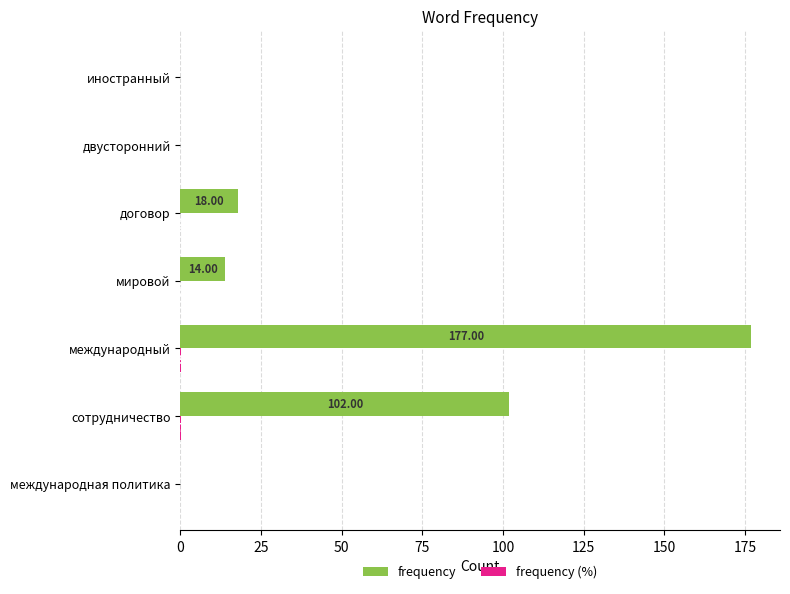

What is the sum of all frequency values?

311.0